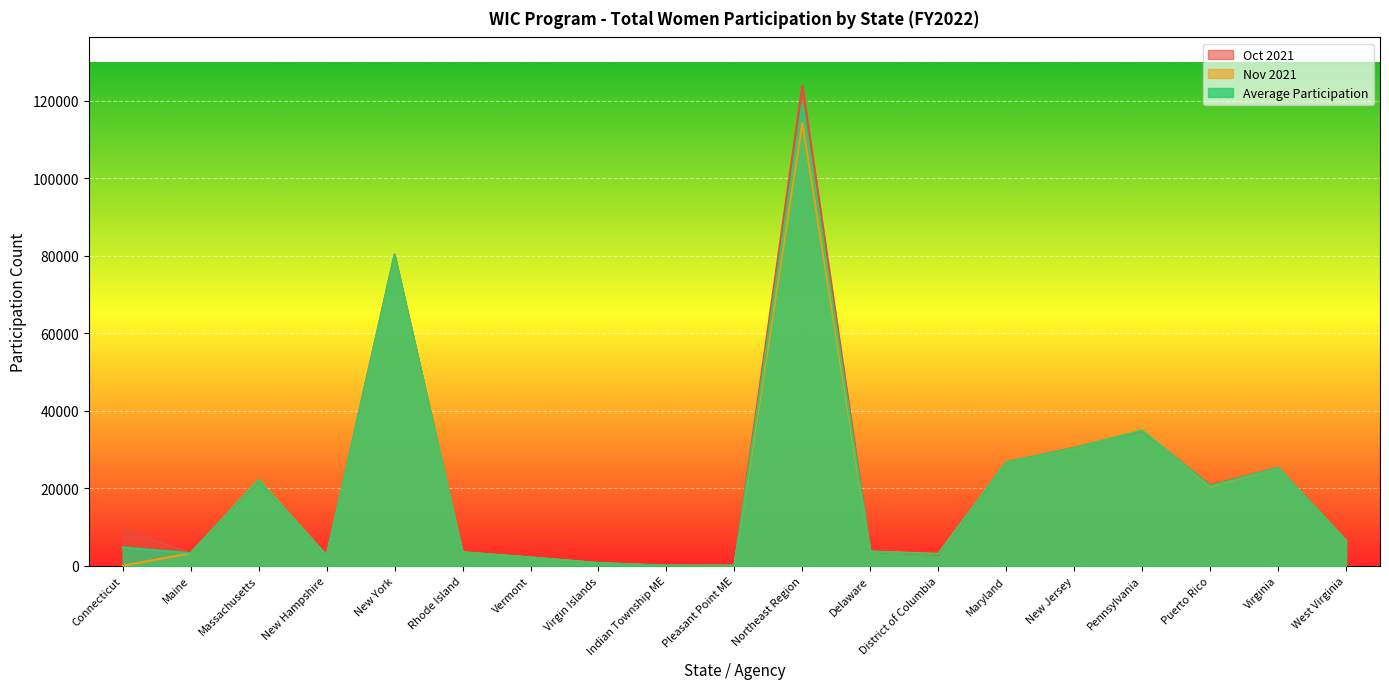

List the series in order of their overall mean, highest first.

Oct 2021, Average Participation, Nov 2021